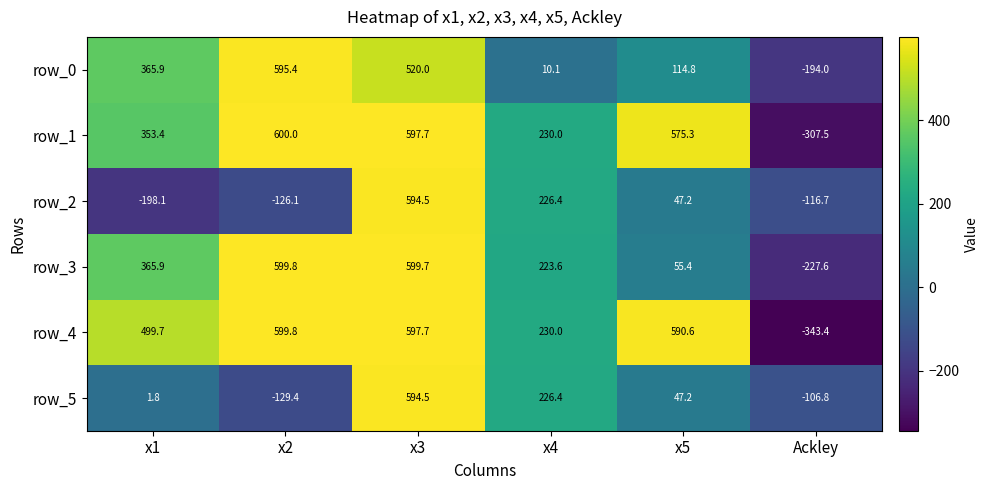

The value of row_5 at Ackley is -168.6. True or false?

False